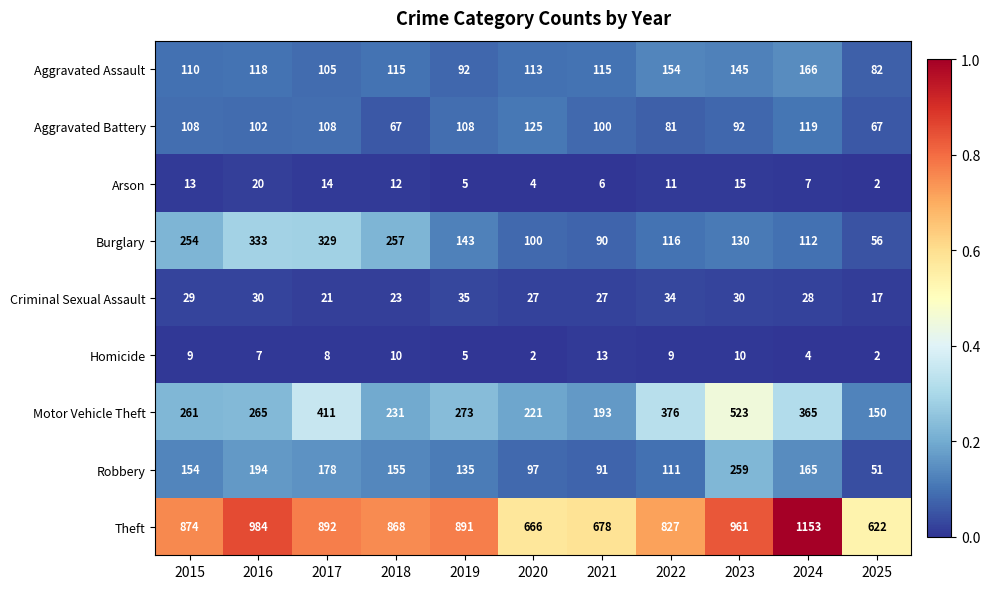

What is the sum of all Homicide values?

79